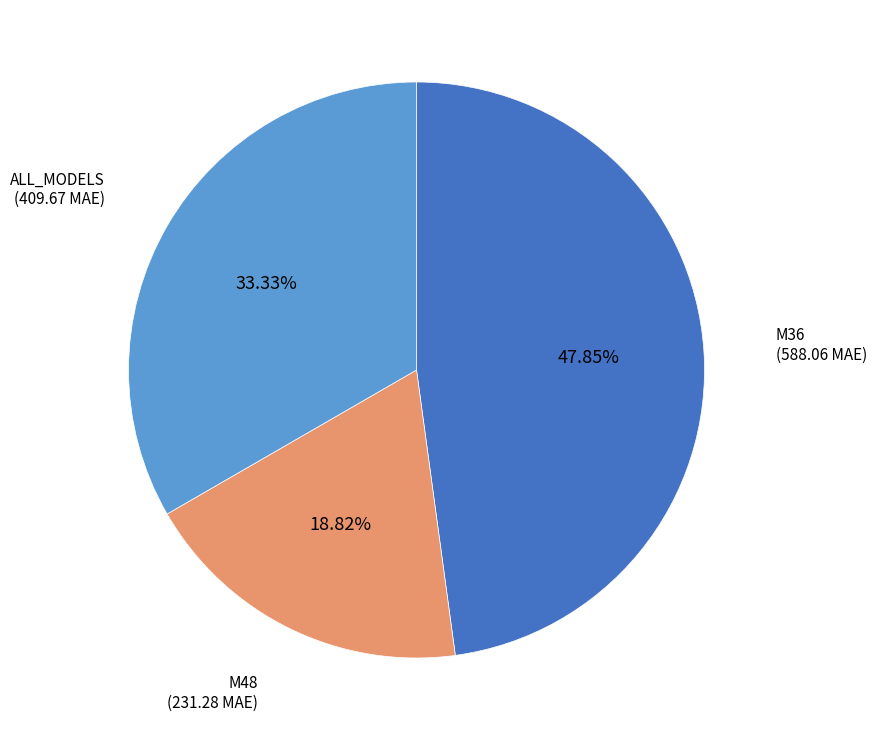

Which has a higher value, M48 or ALL_MODELS?

ALL_MODELS